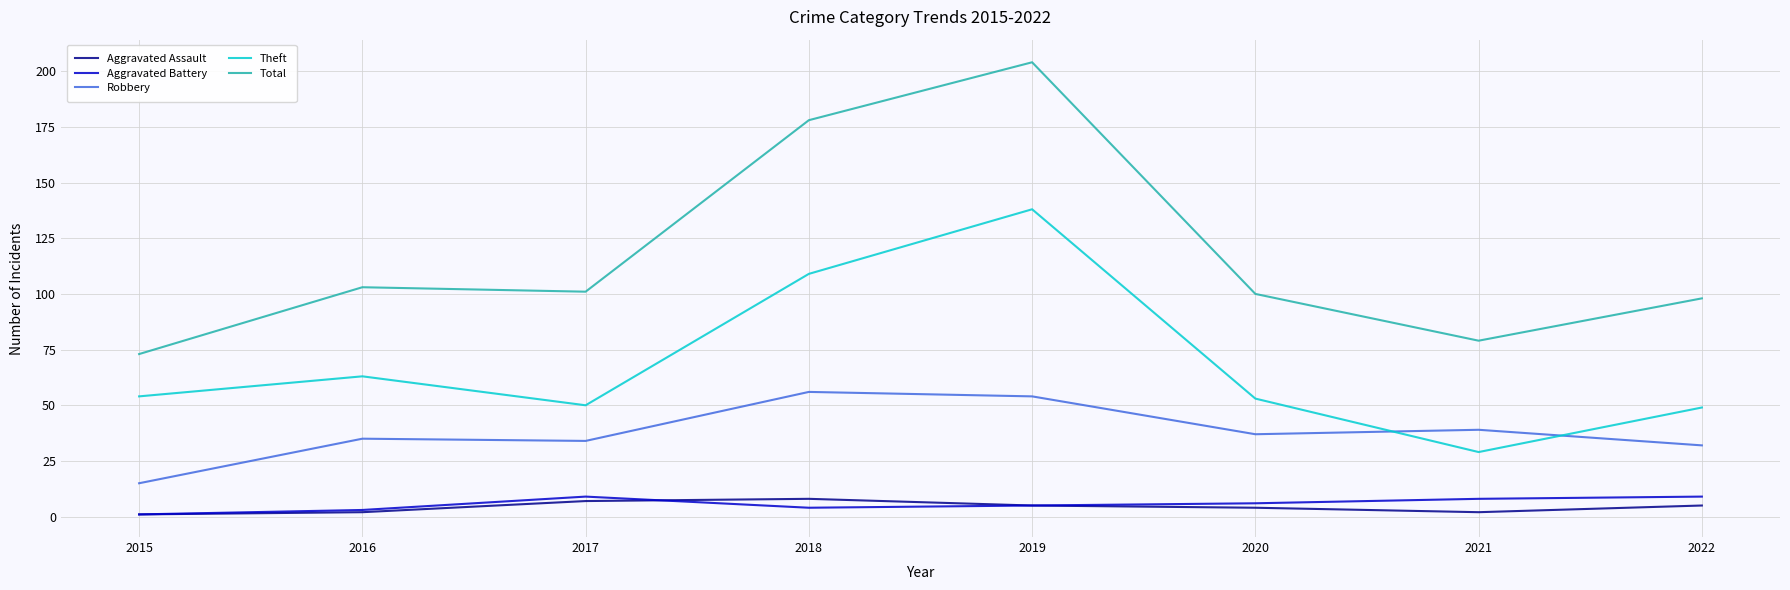

True or false: Theft and Robbery cross at least once.

True